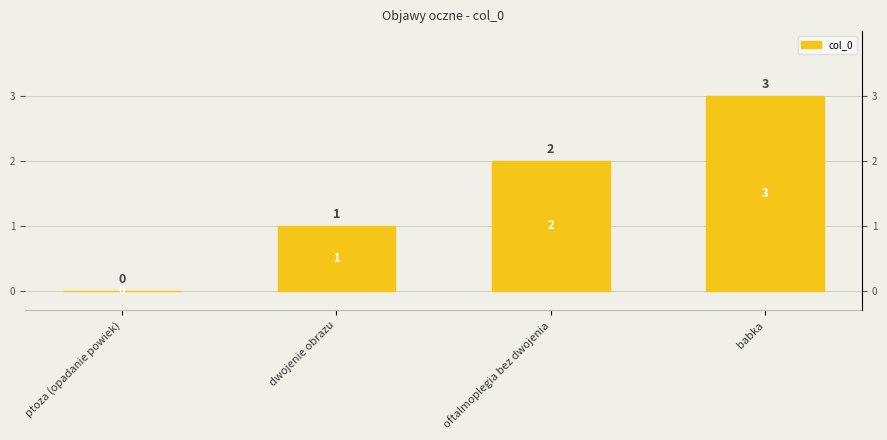

Are the bars grouped side by side (vs. stacked)?

No